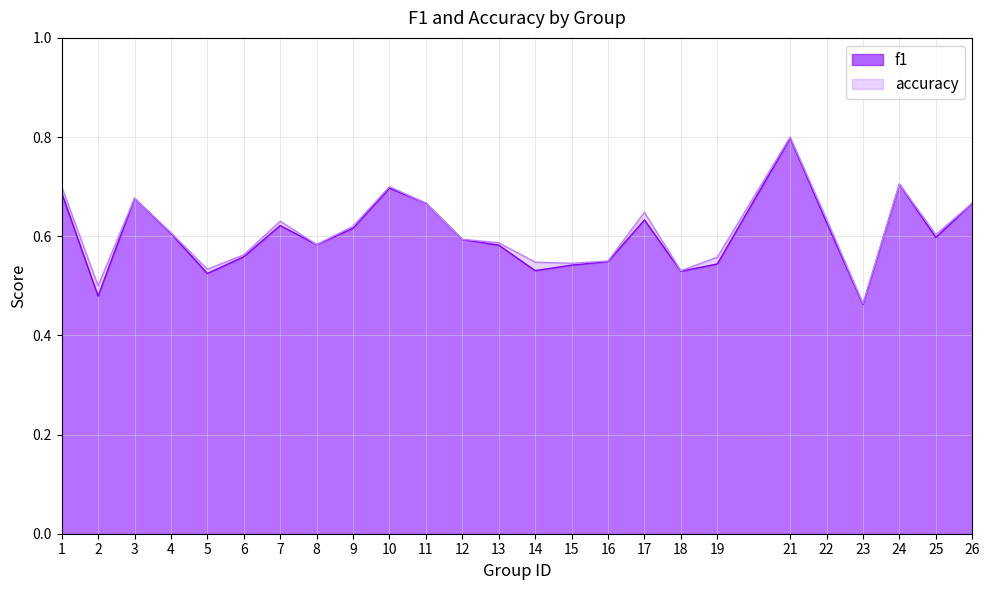

At how many categories does at least one series exceed 0?

25